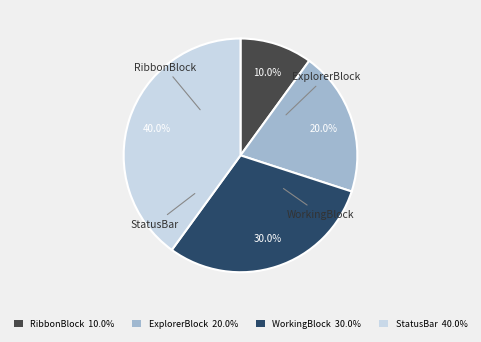

Does RibbonBlock account for over 50% of the chart?

No